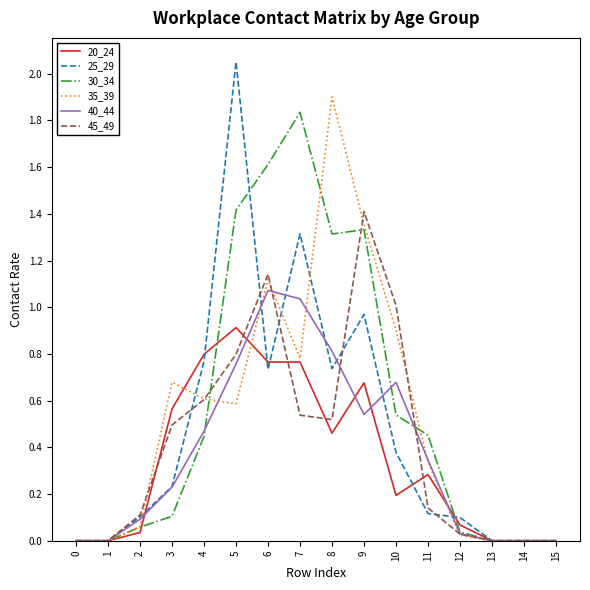

True or false: 30_34 has a value of 0.8 at 10.

False